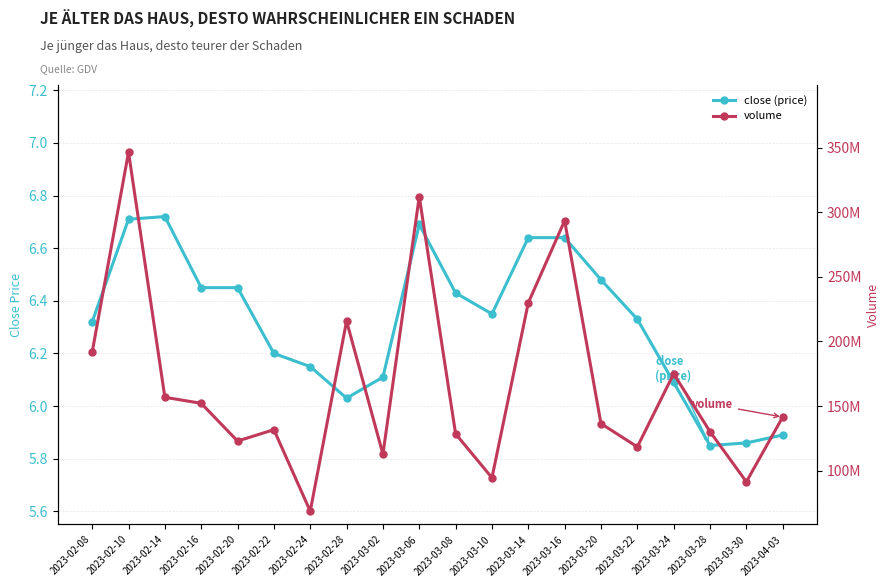

How many lines are shown in the chart?

2